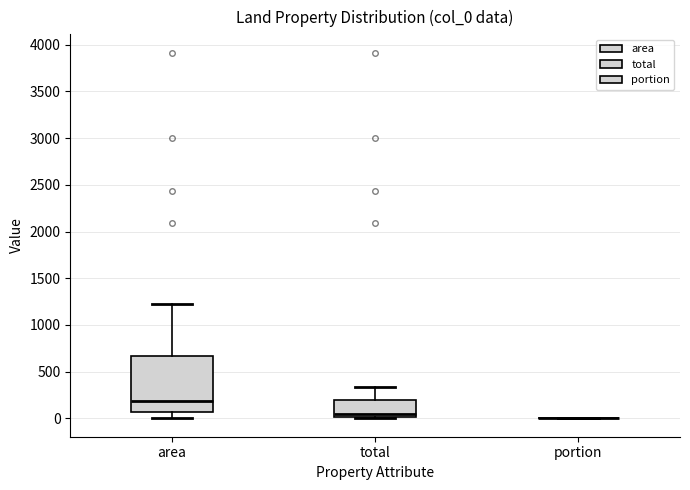

Reading left to right, read every box against the y-axis: the position of its median line, the range the box covers, and the ends of its whiskers. The values are not printed on the chart, so give them approximately, as read against the axis.

area: median 200, box 50 to 650, whiskers 0 to 1200
total: median 50, box 0 to 200, whiskers 0 (just below the box's lower edge) to 350
portion: box collapsed to a line at 0, whiskers 0 to 0